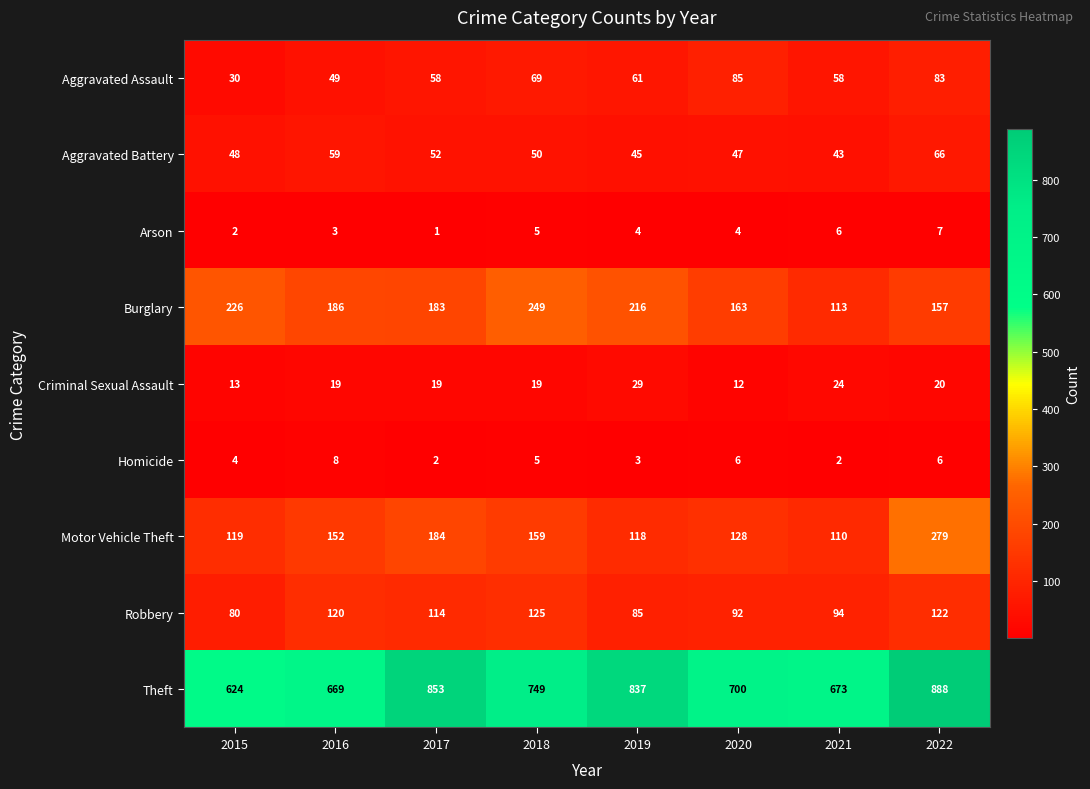

True or false: Robbery has a value of 138 at 2019.

False